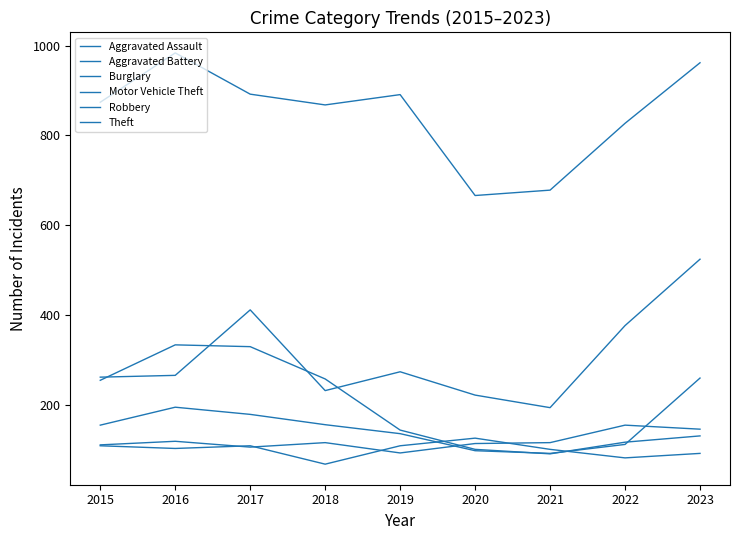

Which category has the lowest value across all series?

2018